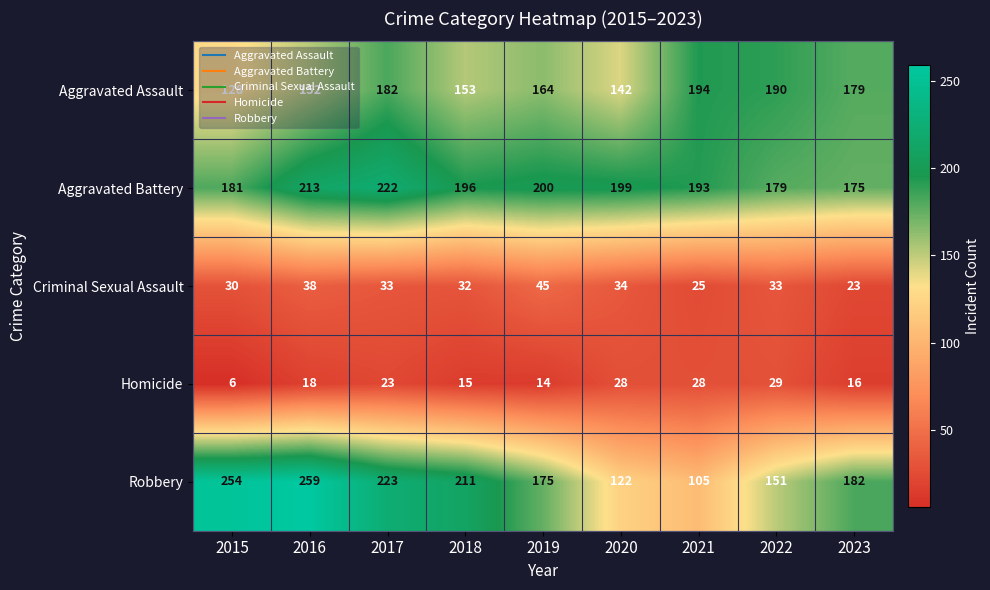

What is the sum of all Robbery values?

1682